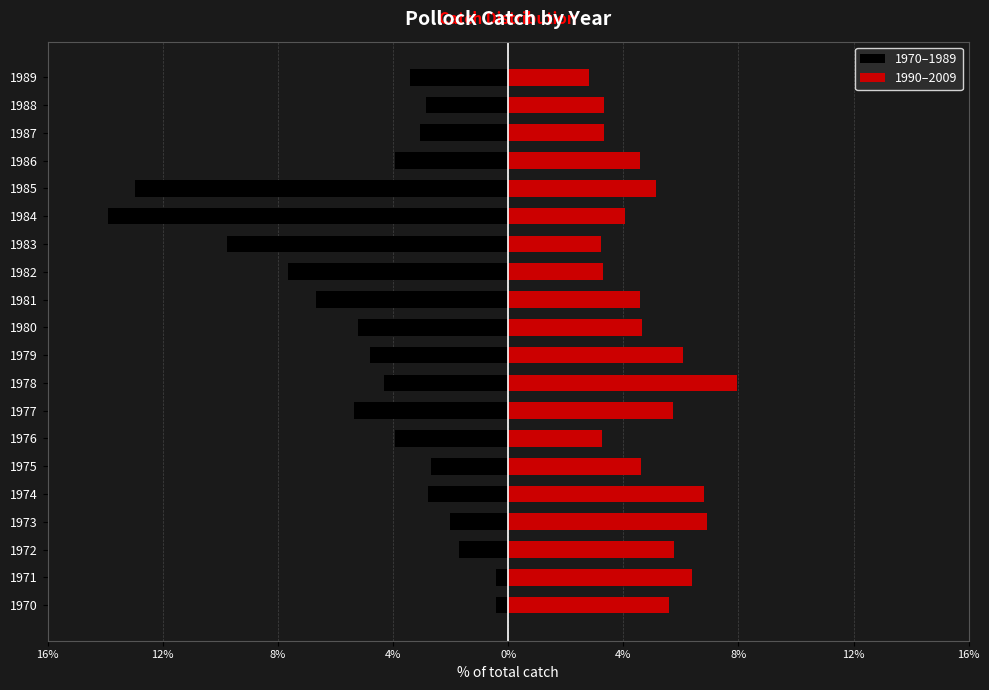

Reading left to right, list all the values displayed in this chart.

1970–1989: -0.4	-0.4	-1.8	-2.1	-2.9	-2.7	-4.0	-5.5	-4.4	-4.9	-5.3	-6.8	-7.8	-10.0	-14.2	-13.2	-4.0	-3.1	-2.9	-3.5
1990–2009: 5.7	6.5	5.9	7.0	6.9	4.7	3.3	5.8	8.1	6.2	4.7	4.7	3.4	3.3	4.1	5.2	4.7	3.4	3.4	2.9